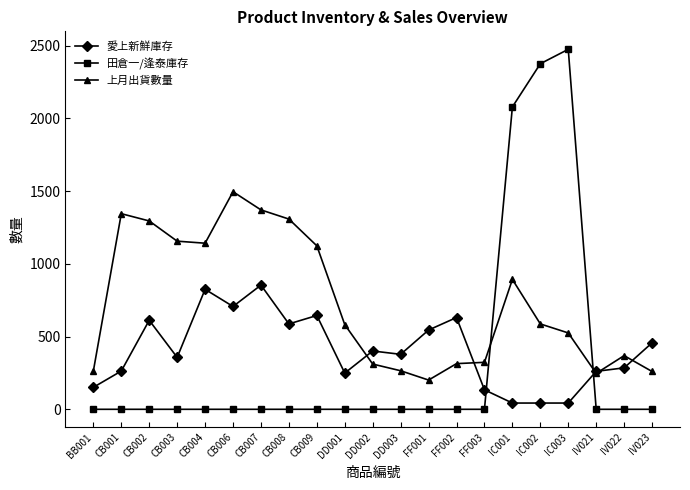

What are all the series names shown in the legend?

愛上新鮮庫存, 田倉一/逢泰庫存, 上月出貨數量